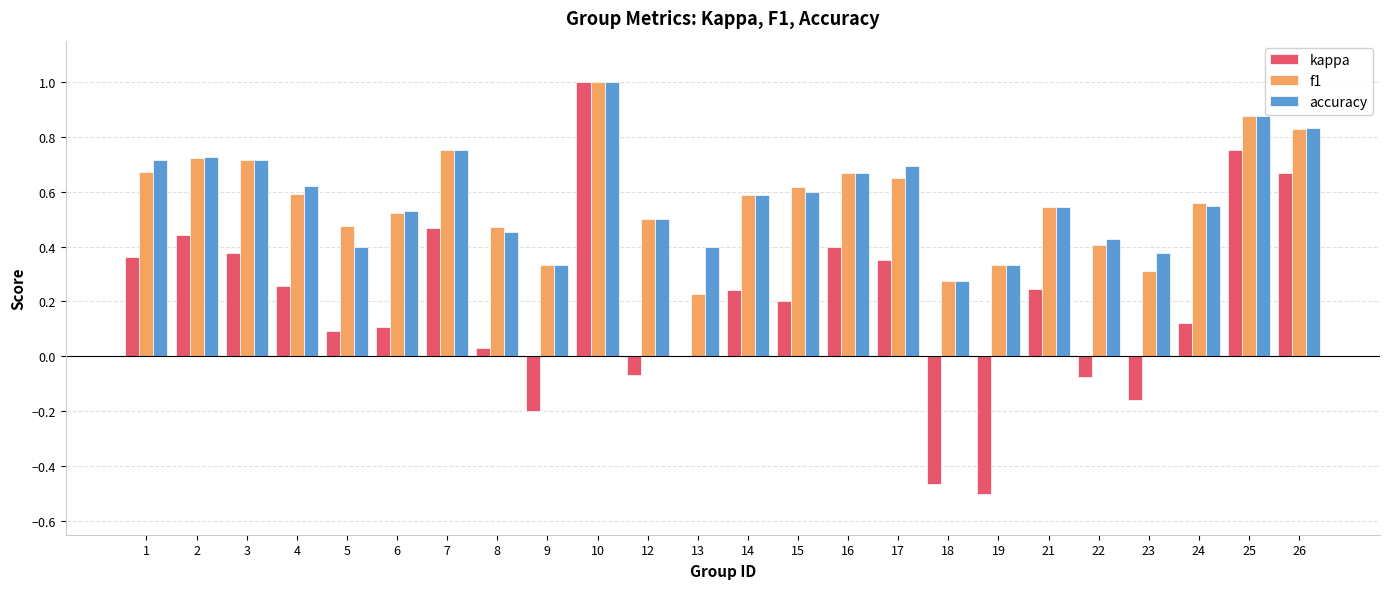

Which series changed the most between 5 and 15?

accuracy